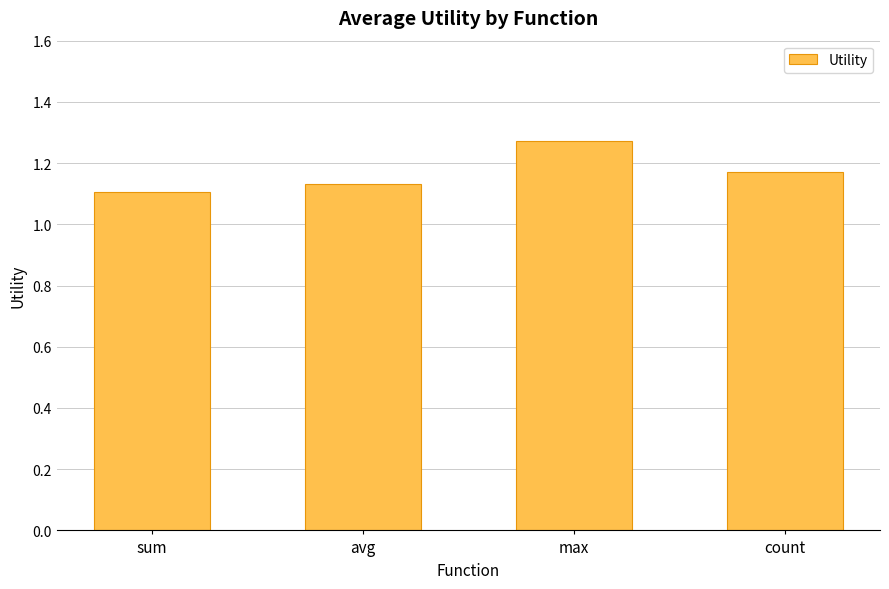

What is the difference between the maximum and minimum values?

0.2